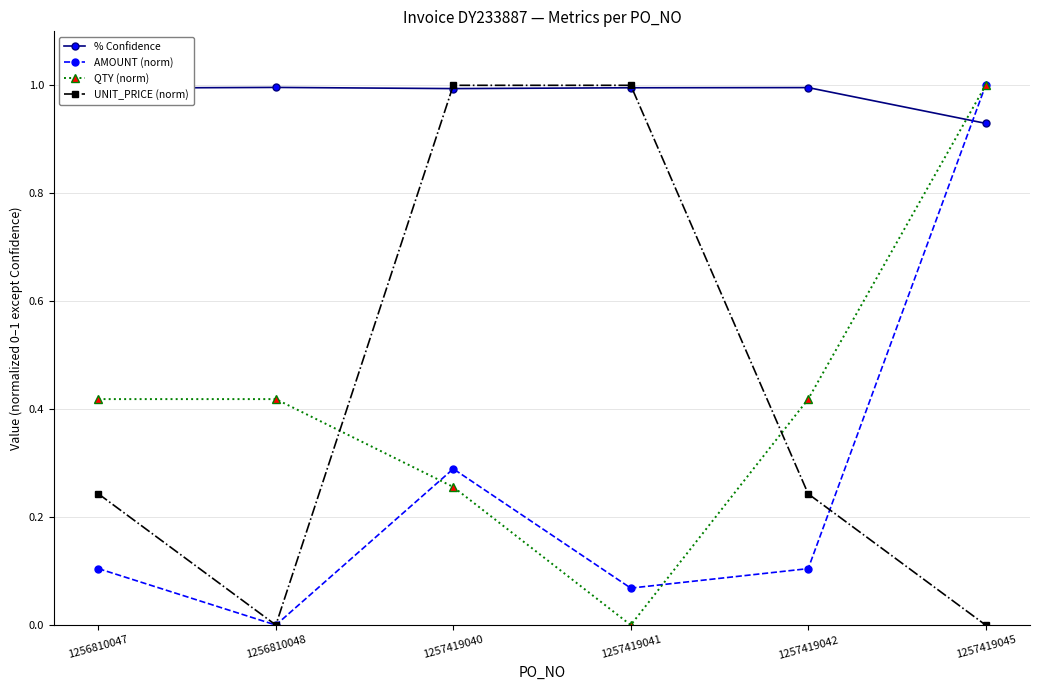

Rank the series at 1256810047 from lowest to highest value.

AMOUNT (norm), UNIT_PRICE (norm), QTY (norm), % Confidence